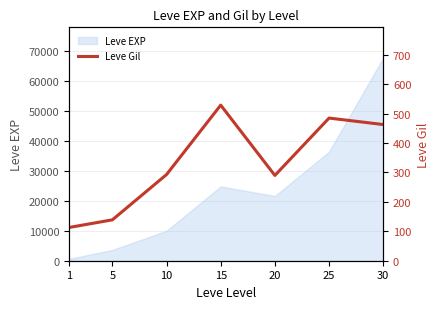

List the labels in order of Leve EXP value, largest first.

30, 25, 15, 20, 10, 5, 1